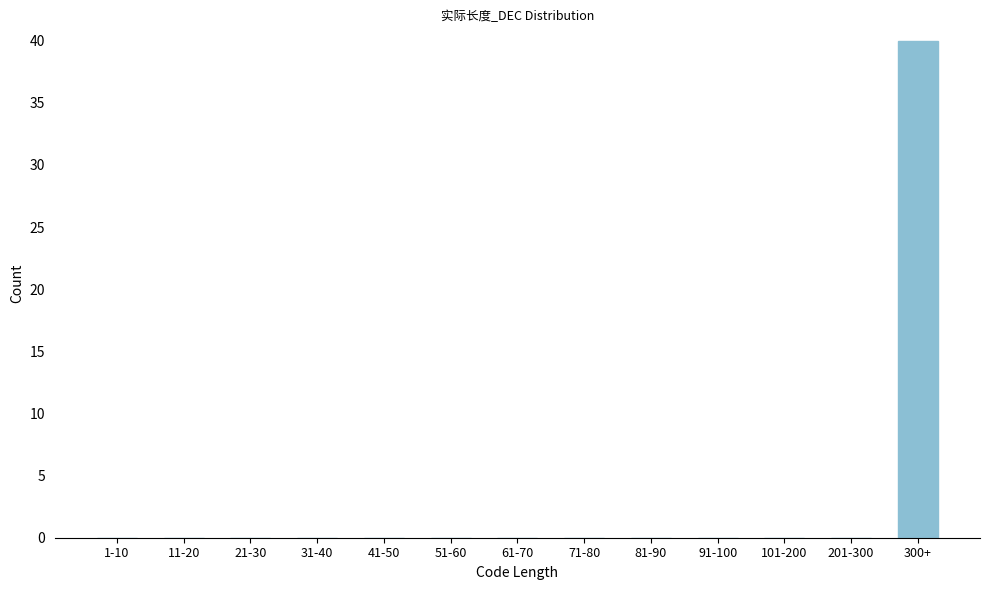

Reading right to left, what are all the values shown in this chart?

300+=40	201-300=0	101-200=0	91-100=0	81-90=0	71-80=0	61-70=0	51-60=0	41-50=0	31-40=0	21-30=0	11-20=0	1-10=0